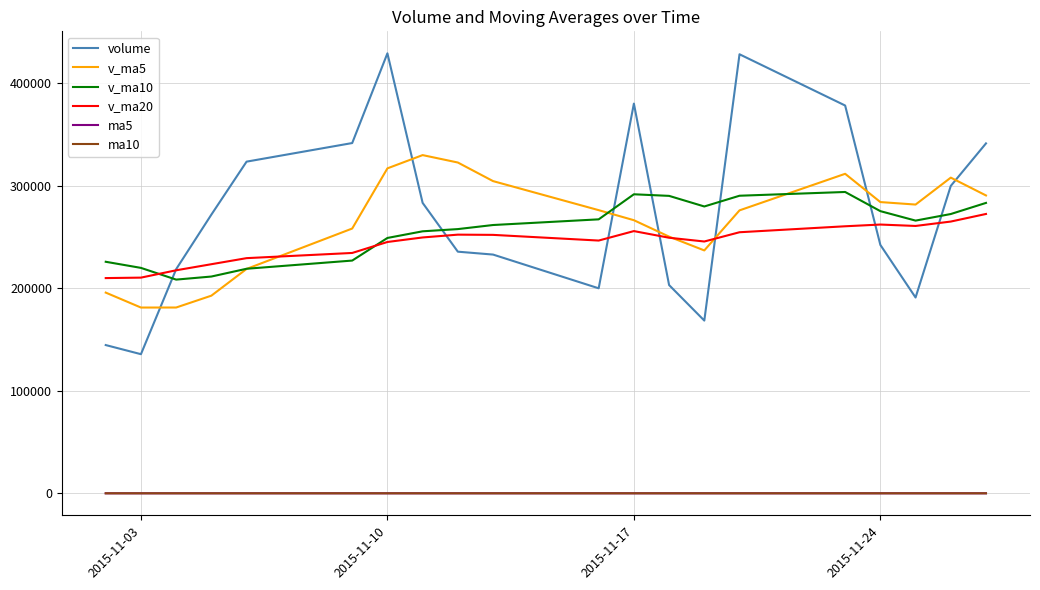

Which series has the largest range (max minus min)?

volume